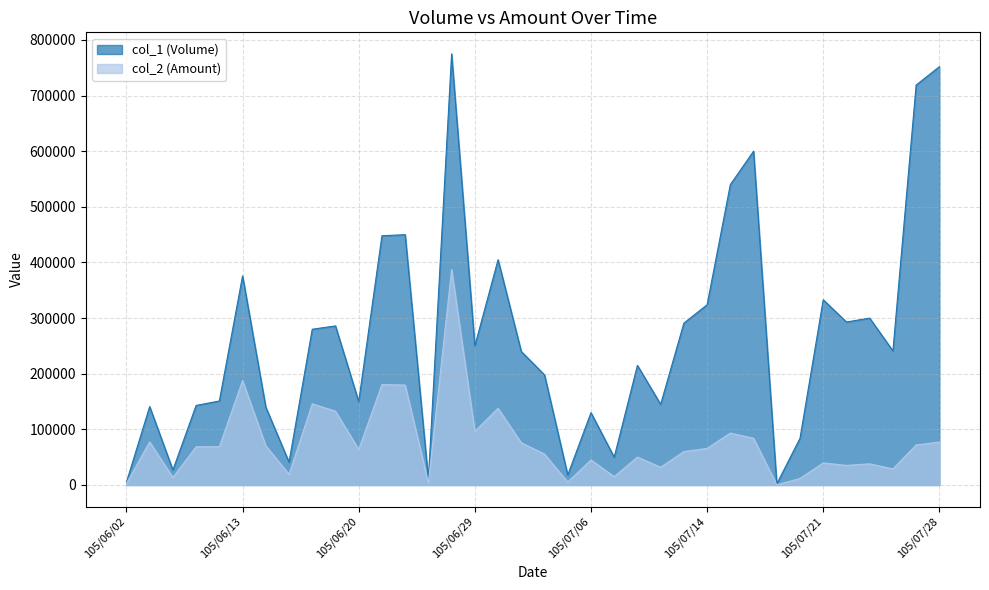

Is it true that col_2 (Amount) equals 17275 at 105/06/08?

False